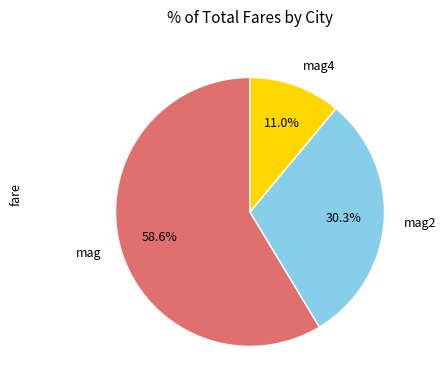

What is the total percentage of mag and mag2?

89.0%